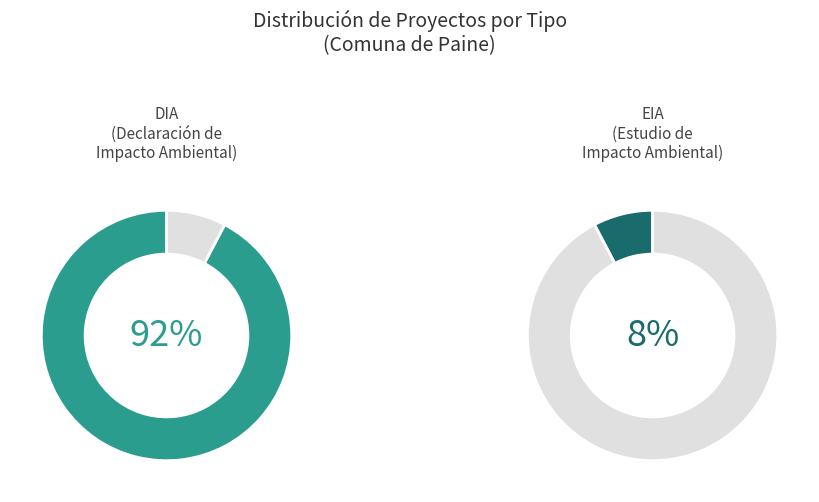

How many segments does this pie chart have?

2